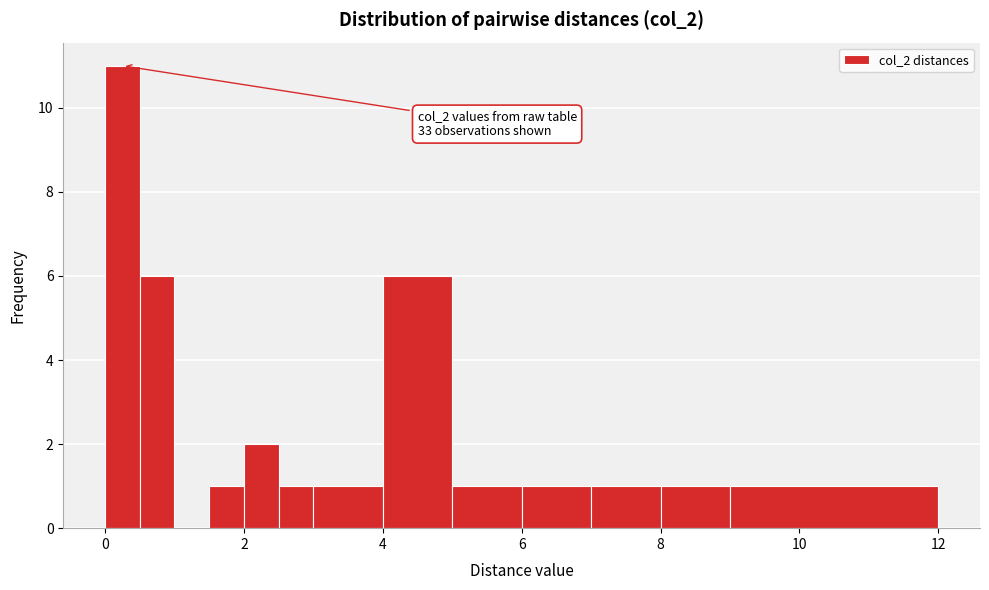

Read against the x-axis, roughly where is the centre of the tallest bar?

0.2